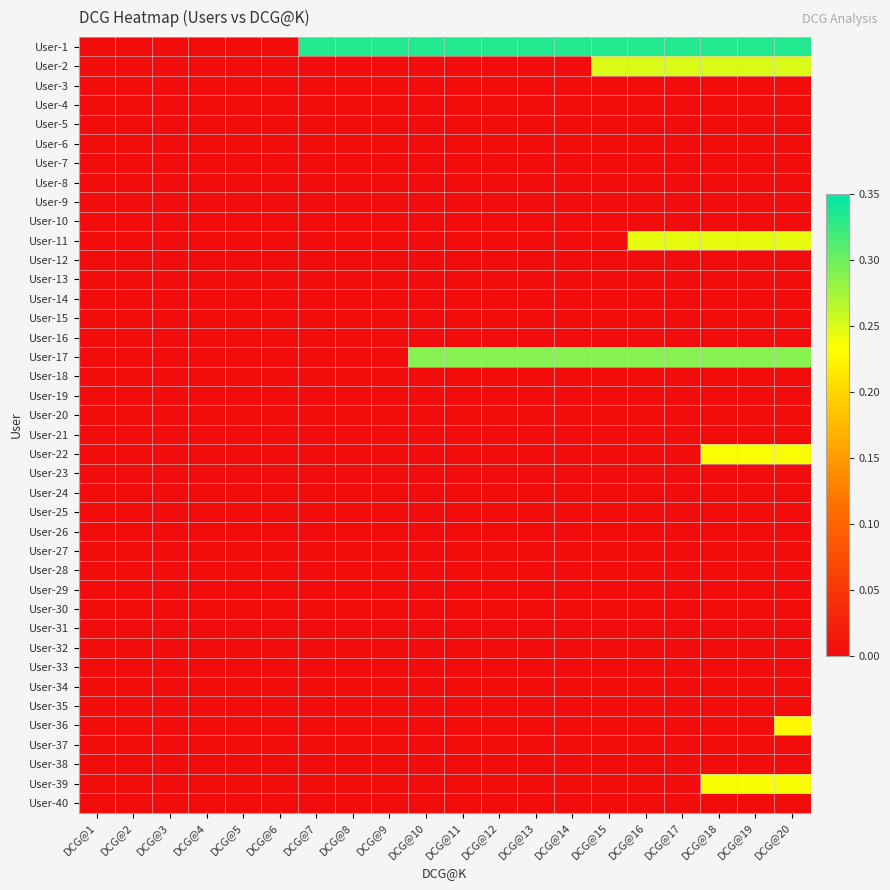

What is the difference between the highest and lowest values at DCG@8?

0.3